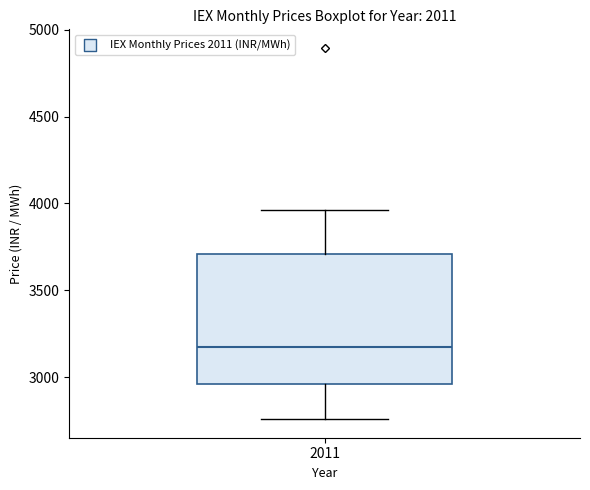

Read this box plot against the y-axis: the position of the median line, the range covered by the box, and the ends of both whiskers. The values are not printed on the chart, so give them approximately, as read against the axis.

median 3200, box 2950 to 3700, whiskers 2750 to 3950